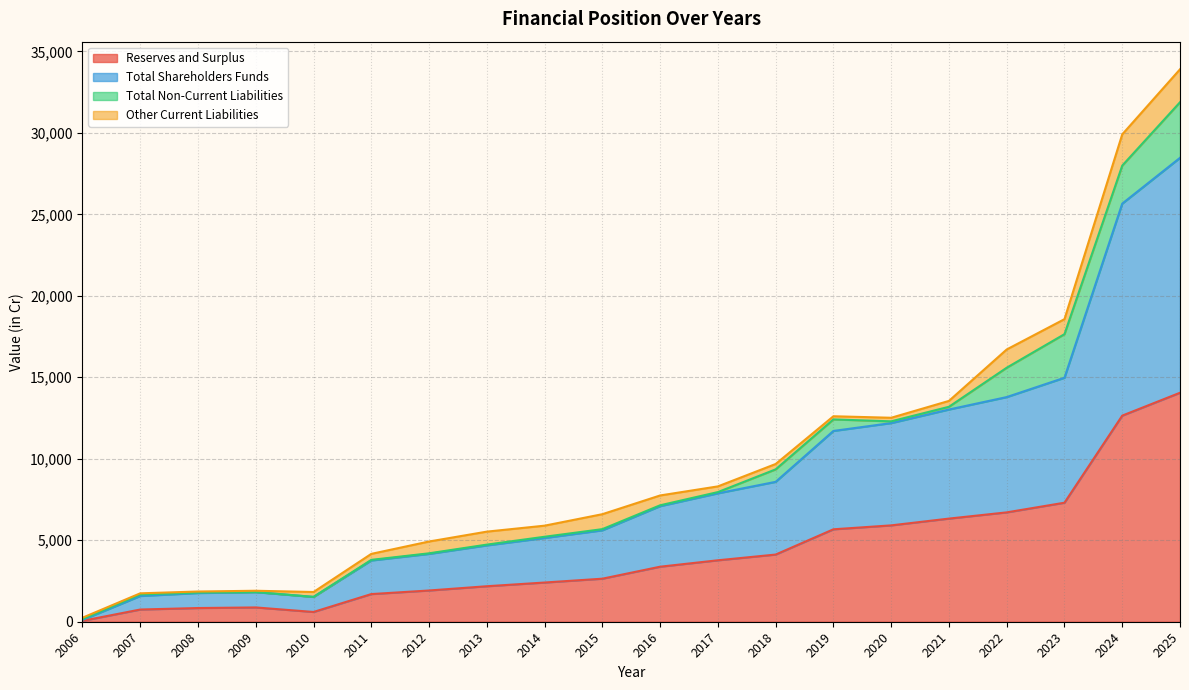

What is the spread (max minus min) of values at 2012?

2245.1